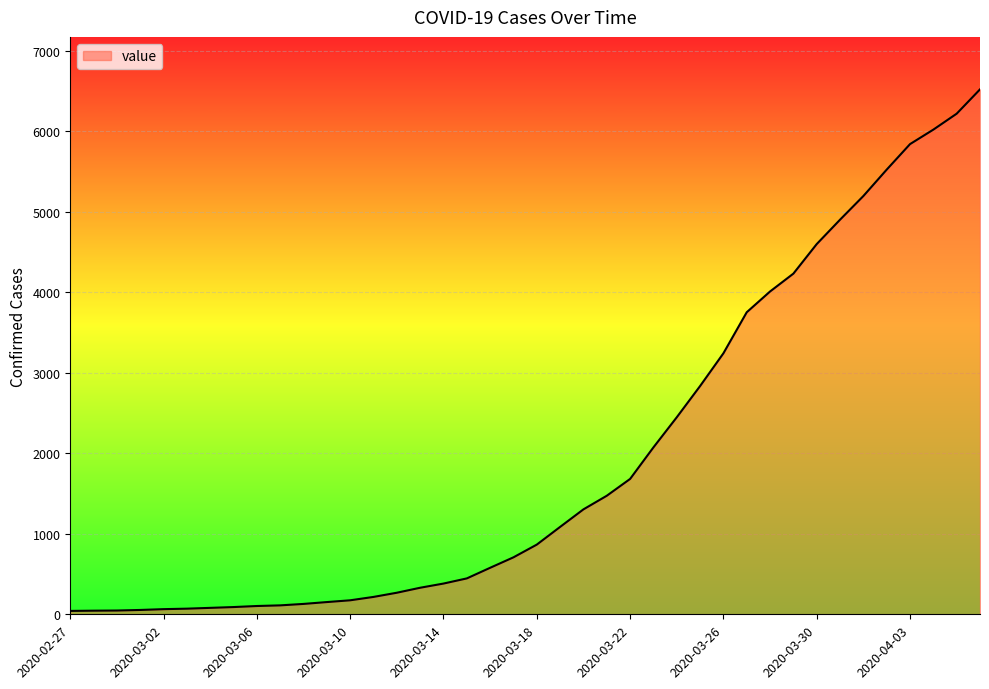

What is the difference between the maximum and minimum values?

6480